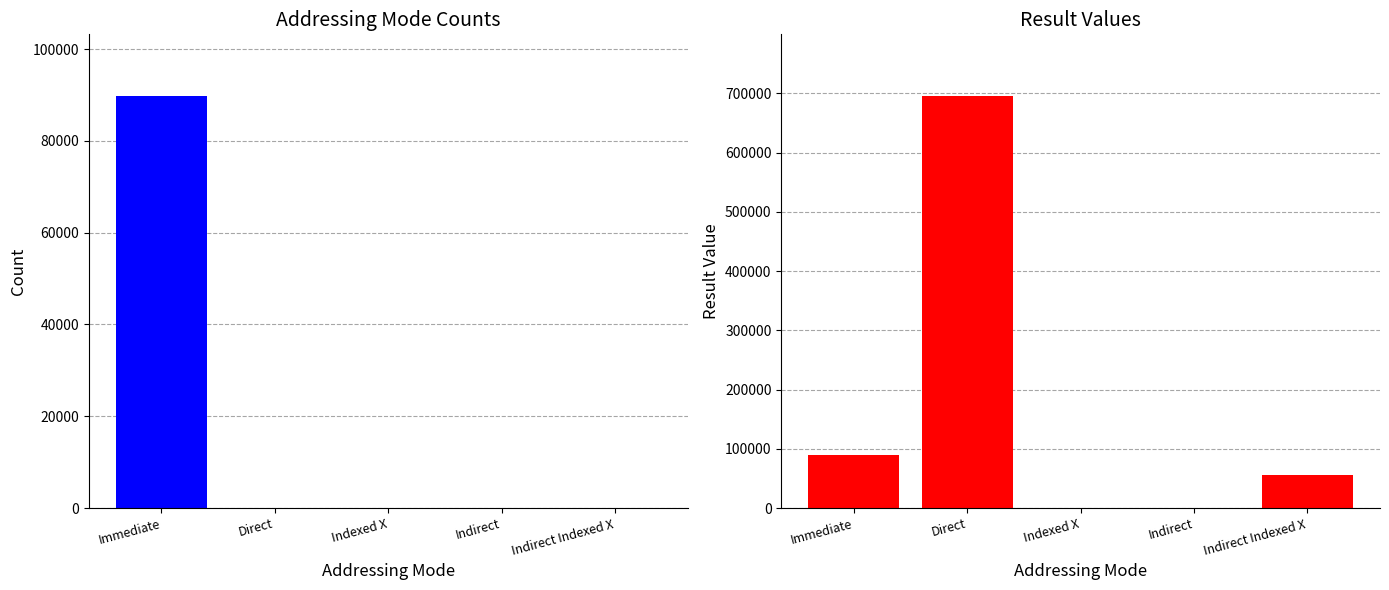

Where is Result Values nearest to the value 347725?

Immediate